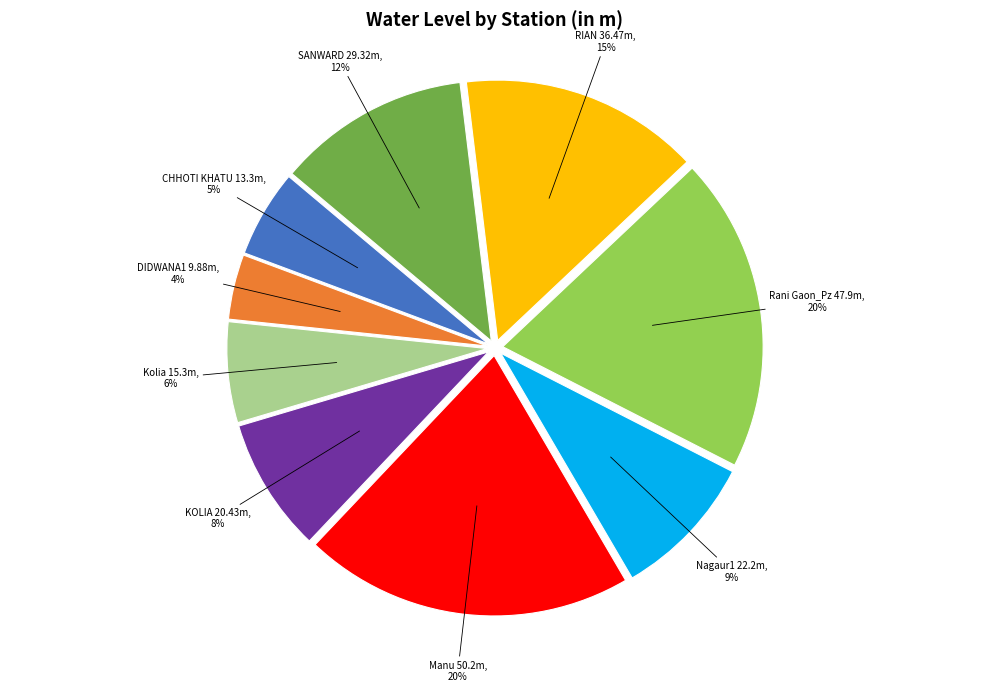

Is there a majority slice in this chart?

No